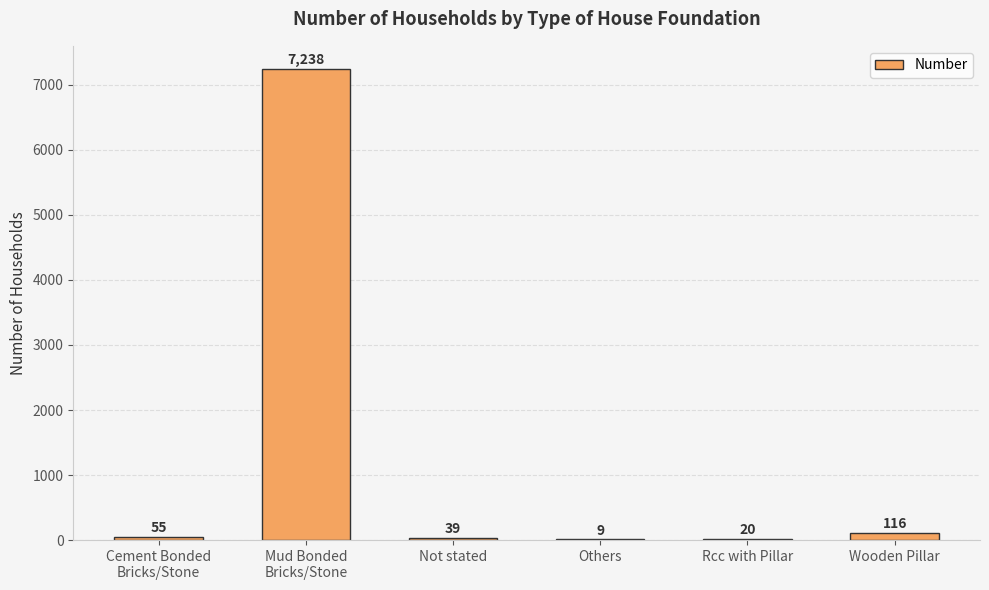

What value does the data have at Others?

9